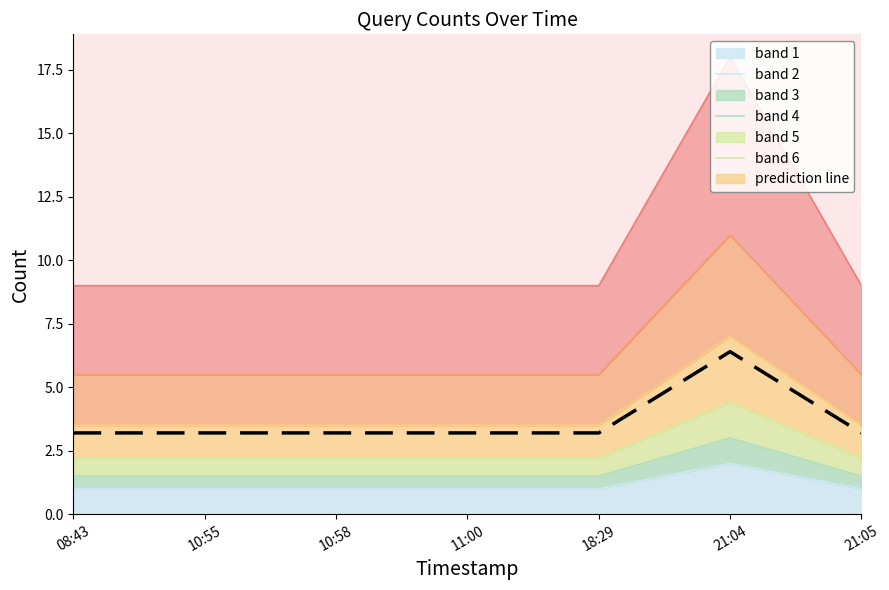

Is it true that the value at 21:04 is 11.3?

False